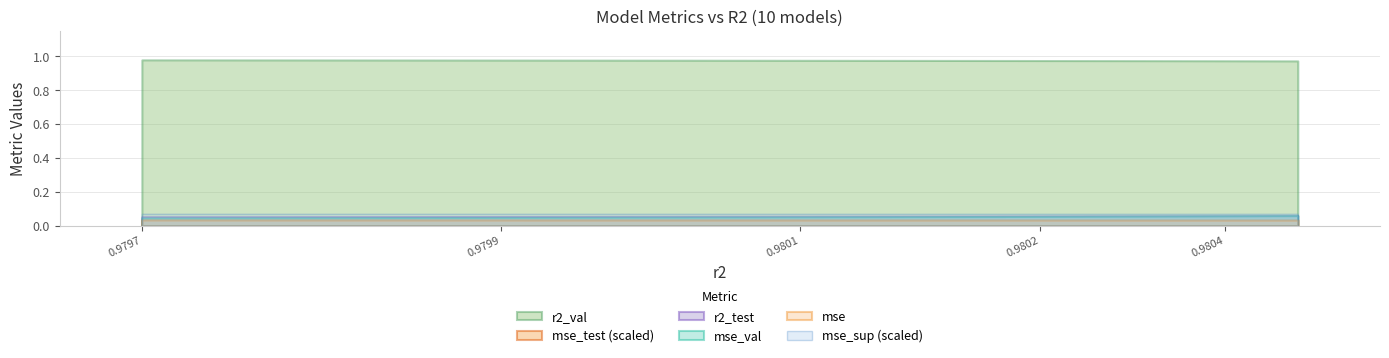

True or false: r2_test has a value of 0.0 at model_9_37_4.

False